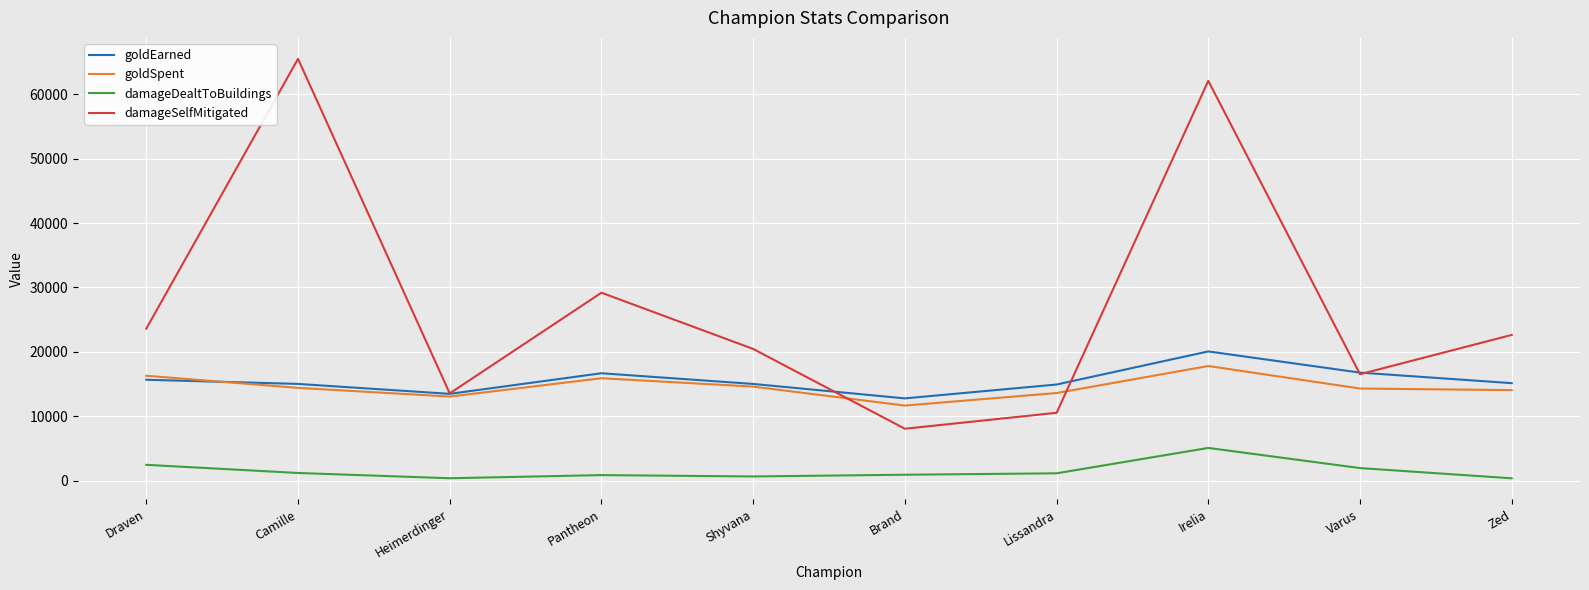

What is the maximum value for goldEarned?

20066